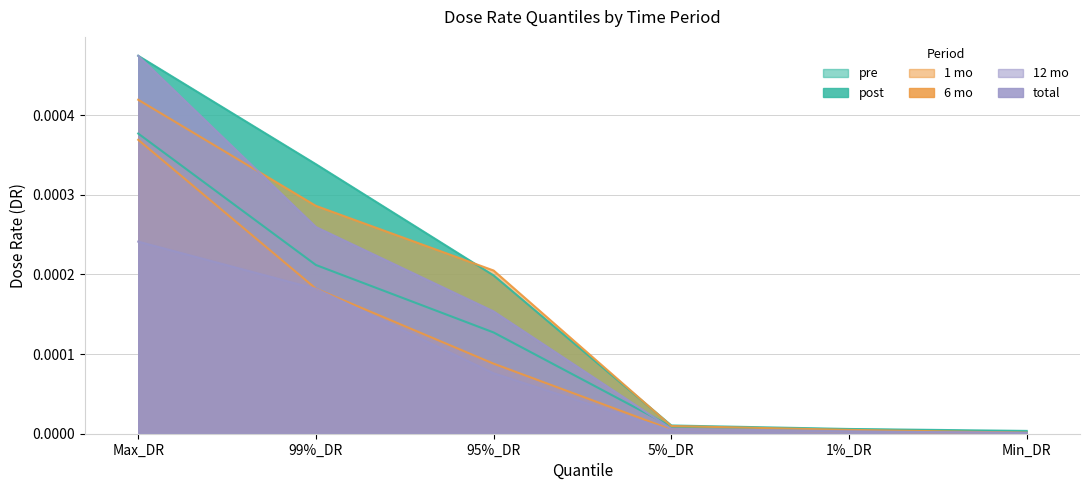

How many times do 12 mo and total cross each other?

1